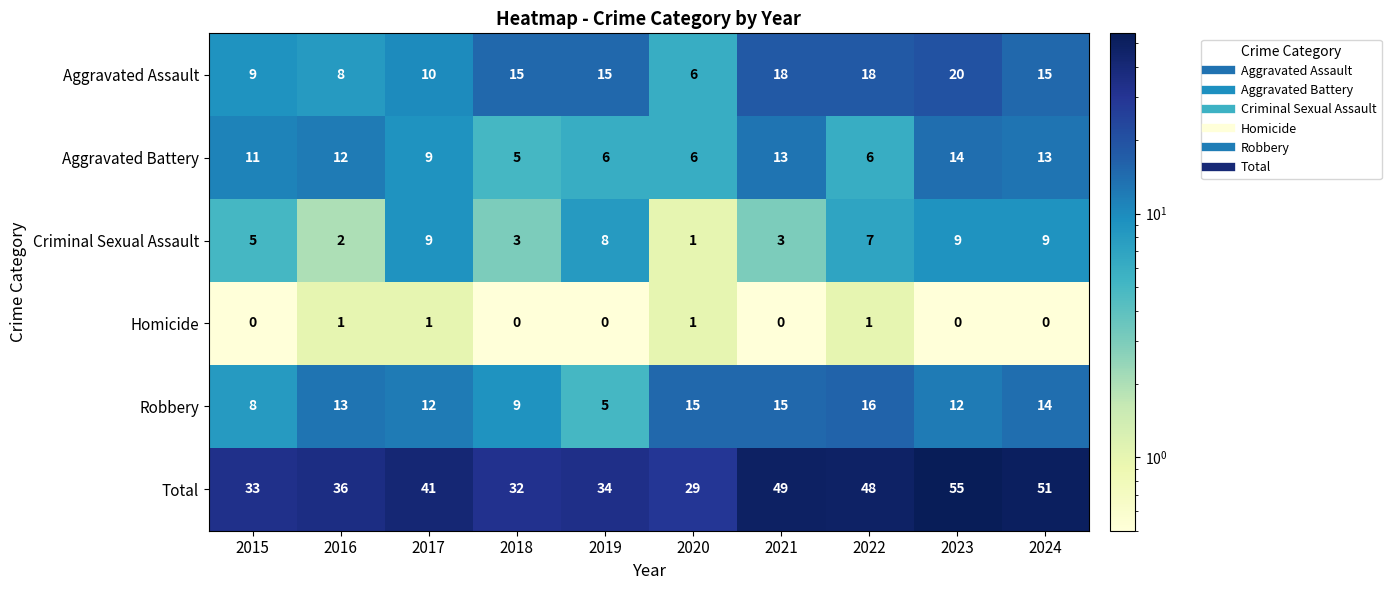

The value of Homicide at 2017 is 2. True or false?

False